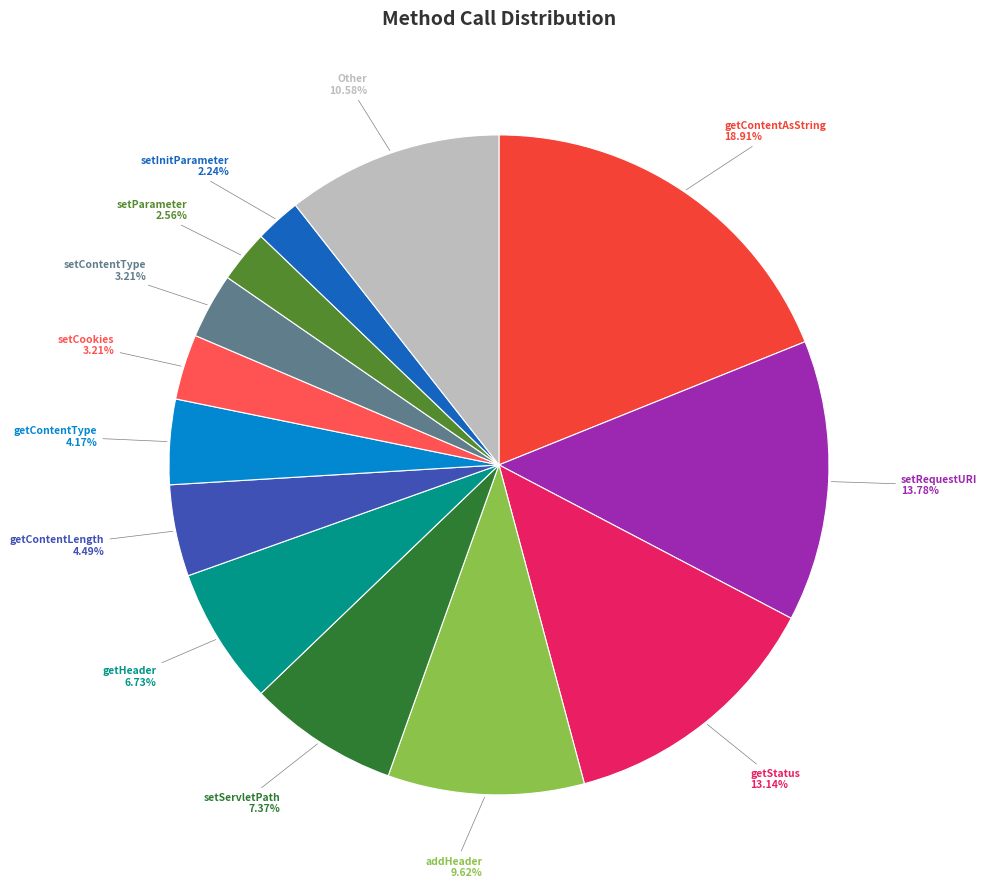

Which category has the biggest portion of the pie?

getContentAsString